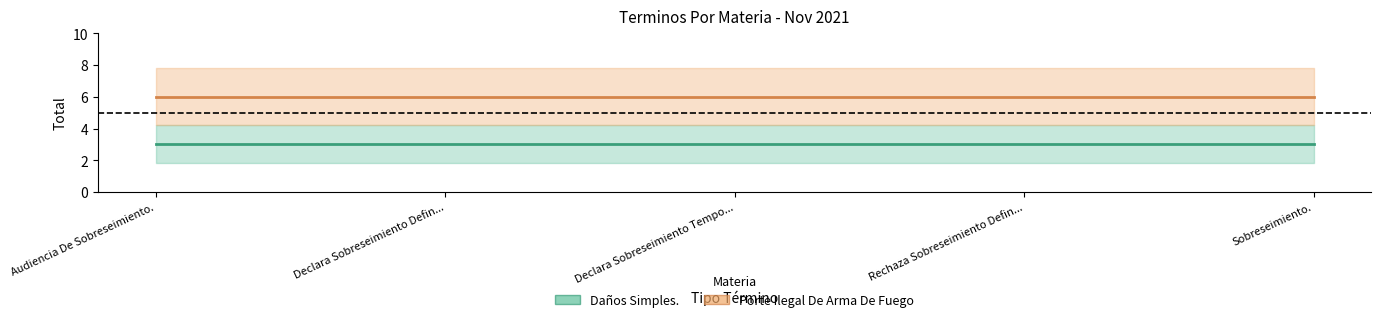

True or false: Daños Simples. and Porte Ilegal De Arma De Fuego cross at least once.

False